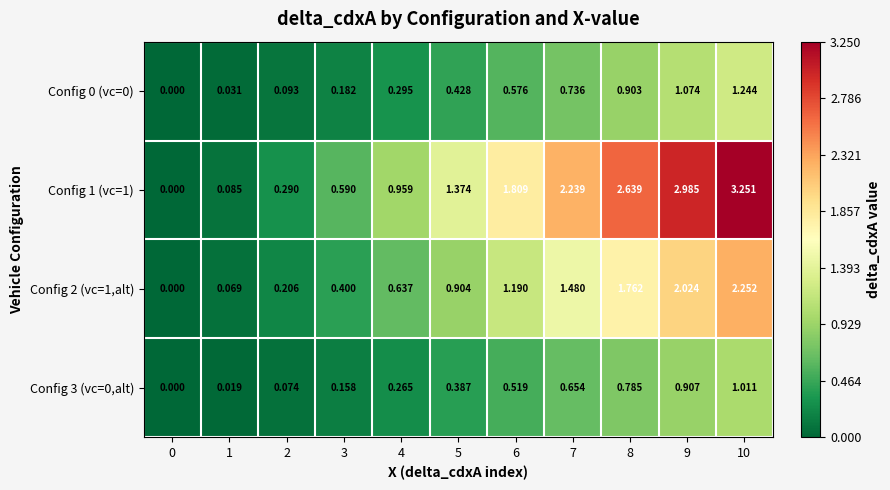

Reading right to left, extract all data points from this chart.

row_0: 10=1.2	9=1.1	8=0.9	7=0.7	6=0.6	5=0.4	4=0.3	3=0.2	2=0.1	1=0.0	0=0.0
row_1: 10=3.3	9=3.0	8=2.6	7=2.2	6=1.8	5=1.4	4=1.0	3=0.6	2=0.3	1=0.1	0=0.0
row_2: 10=2.3	9=2.0	8=1.8	7=1.5	6=1.2	5=0.9	4=0.6	3=0.4	2=0.2	1=0.1	0=0.0
row_3: 10=1.0	9=0.9	8=0.8	7=0.7	6=0.5	5=0.4	4=0.3	3=0.2	2=0.1	1=0.0	0=0.0